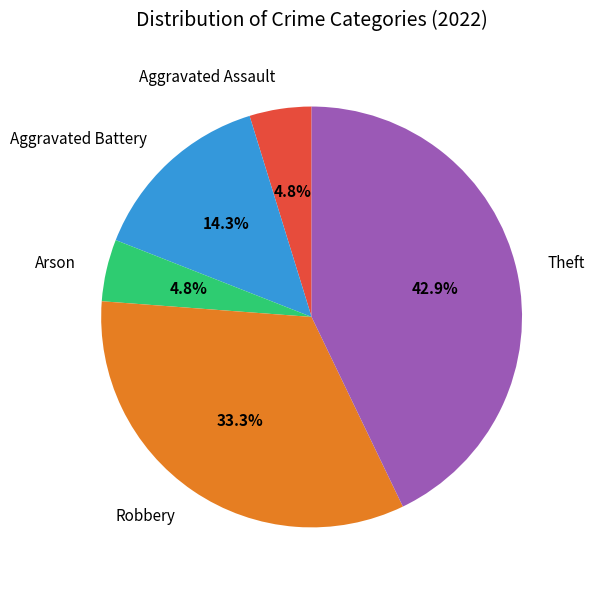

Which slice is the largest?

Theft